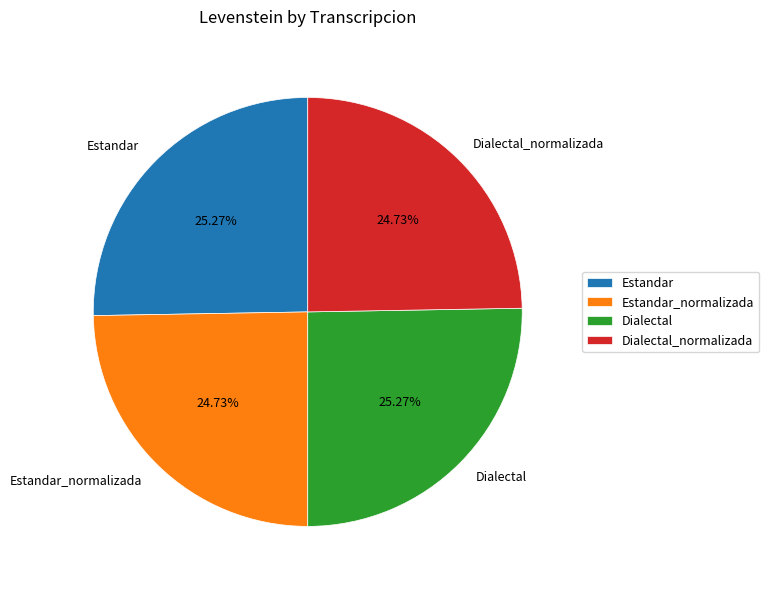

True or false: Dialectal accounts for 13% of the total.

False